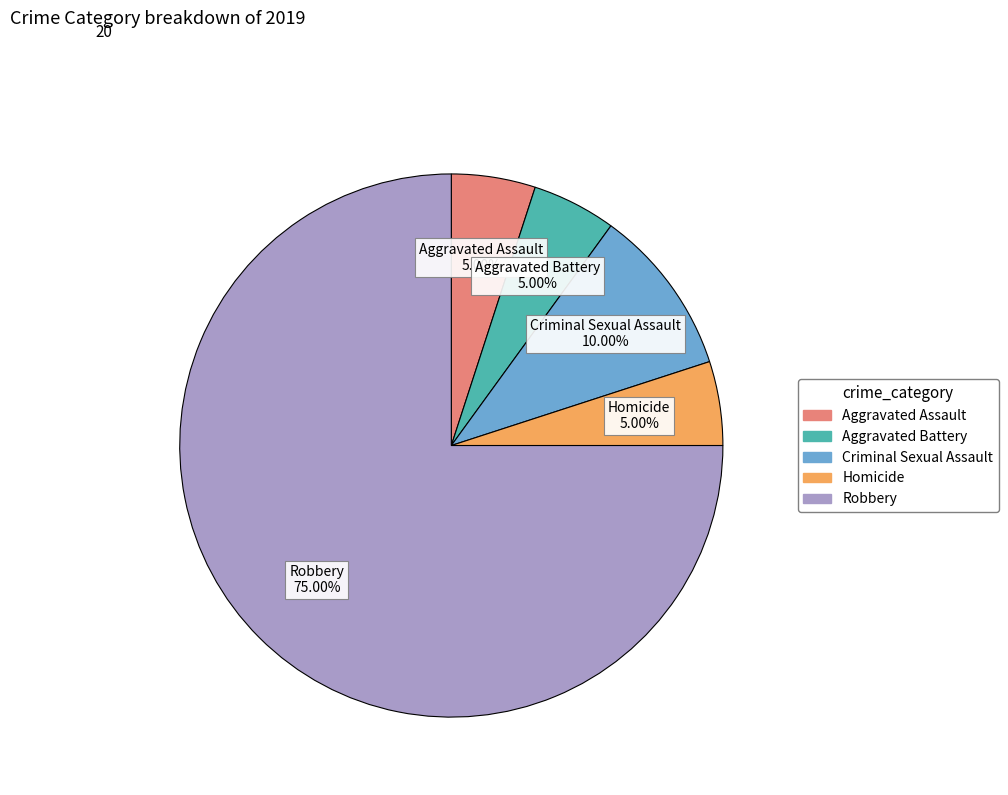

What is the ratio of the value at Homicide to the value at Robbery?

0.1